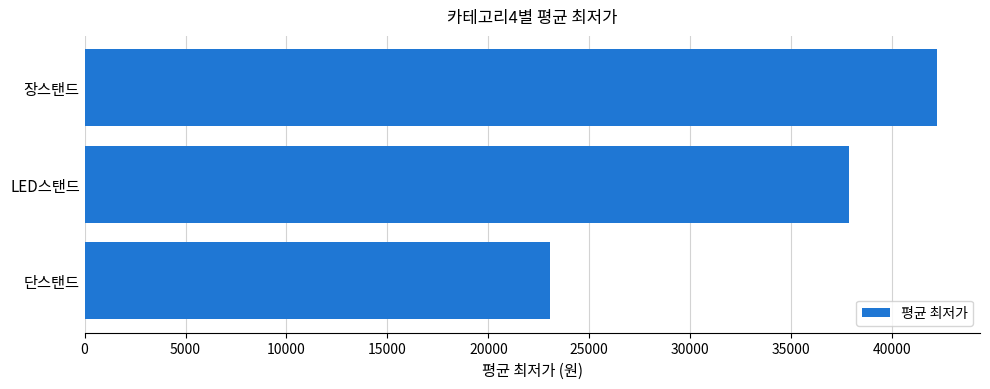

How many values exceed 37883?

2